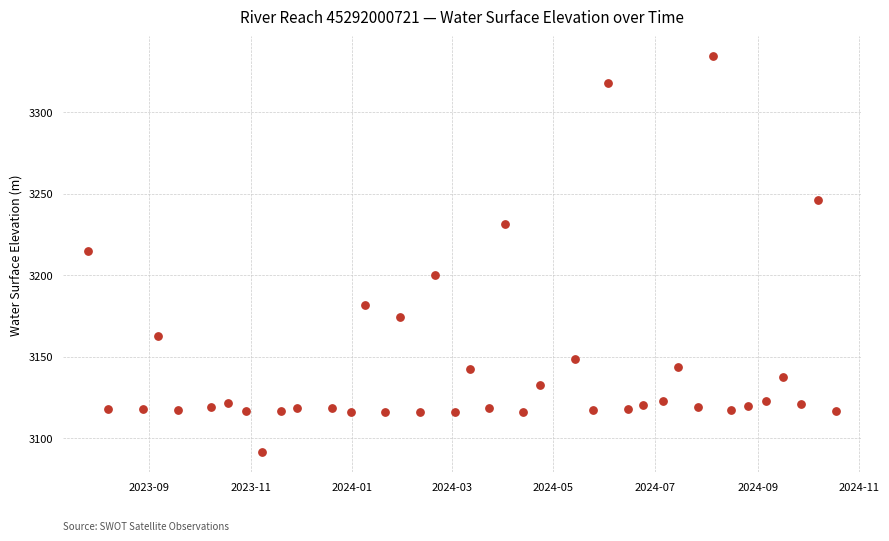

What Y value in the scatter plot is closest to 3212?

3214.7